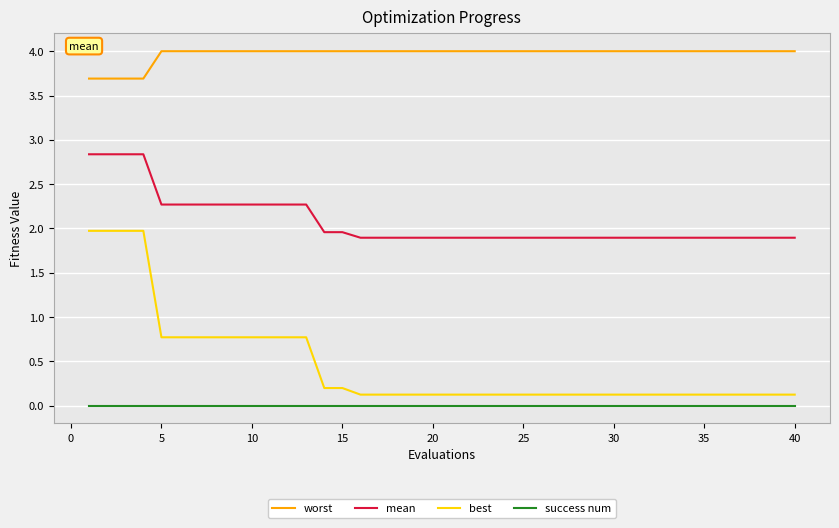

Rank the series by their maximum value, from lowest to highest.

success num, best, mean, worst